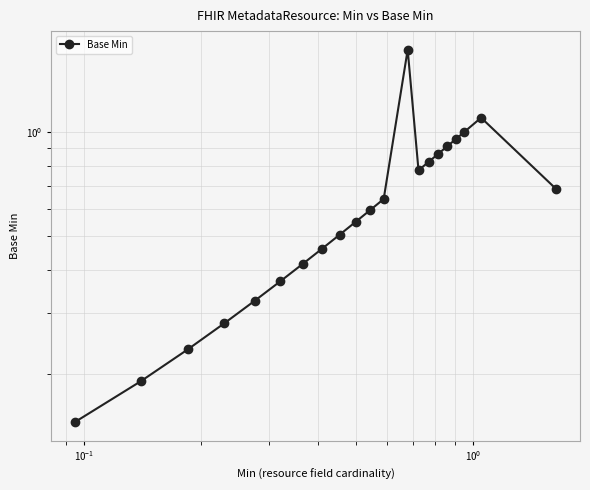

How many points are higher than both their immediate neighbors (excluding endpoints)?

2